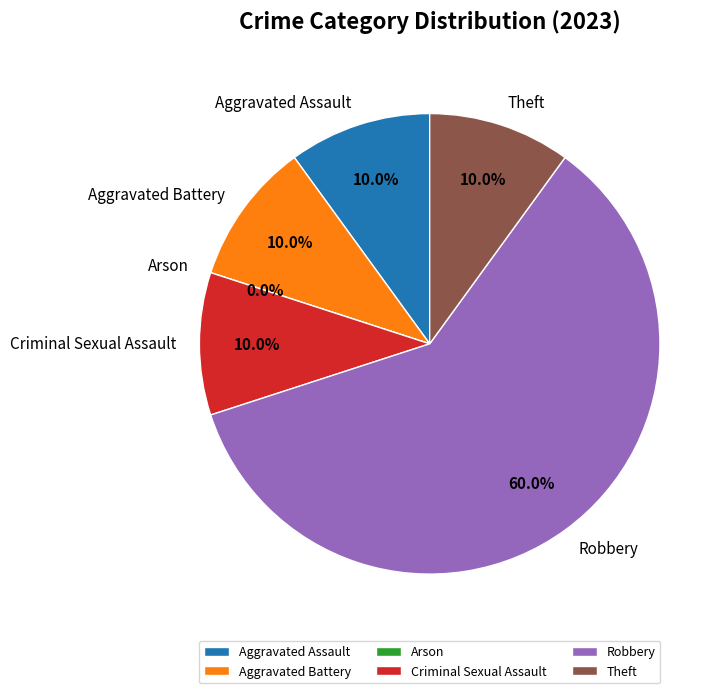

What is the change in value from Criminal Sexual Assault to Robbery?

+5